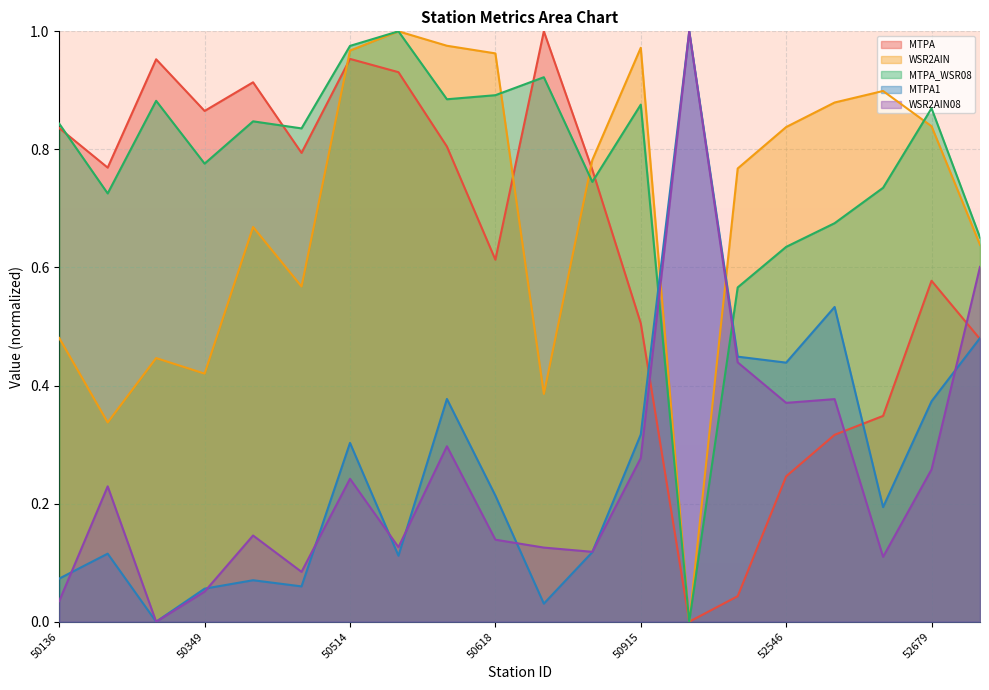

Which label corresponds to the largest value in the chart?

52323